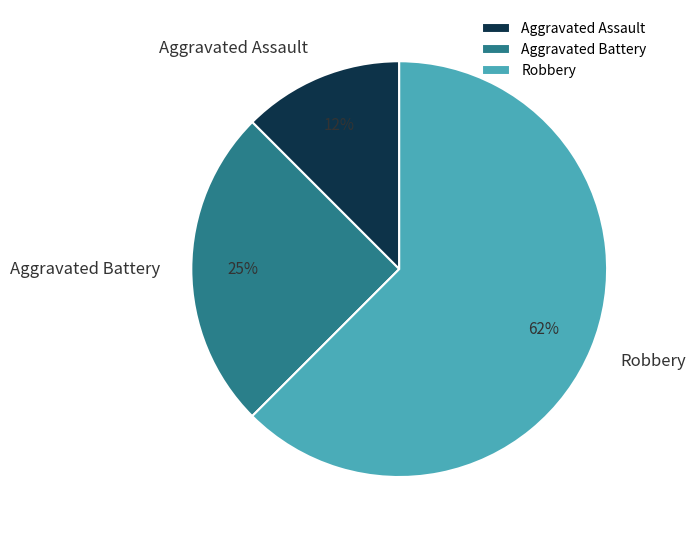

How many segments does this pie chart have?

3